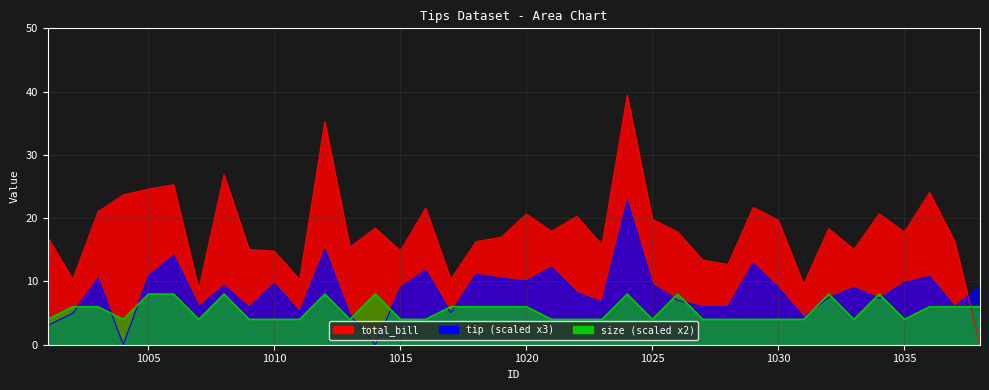

Which series has the largest total across all categories?

total_bill